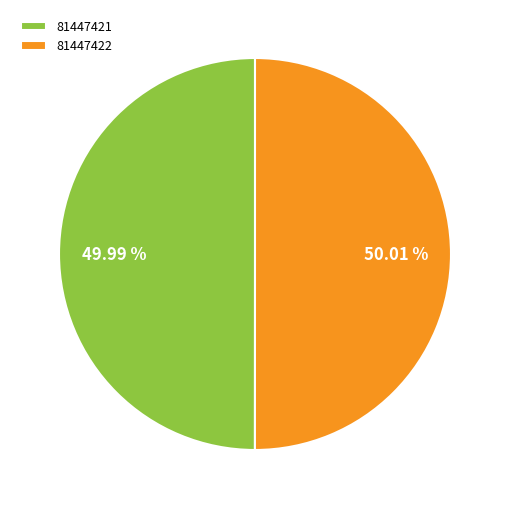

How many slices are in this pie chart?

2